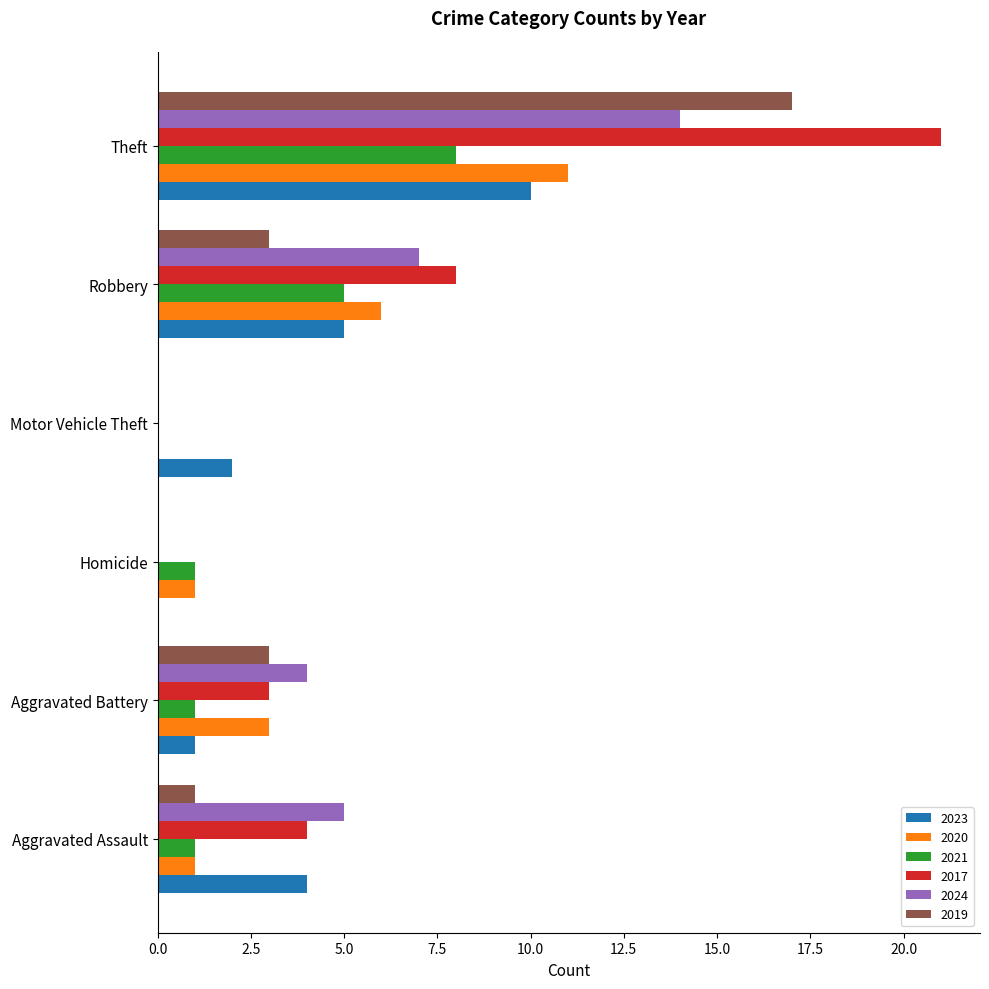

Is it true that 2024 equals 7 at Robbery?

True